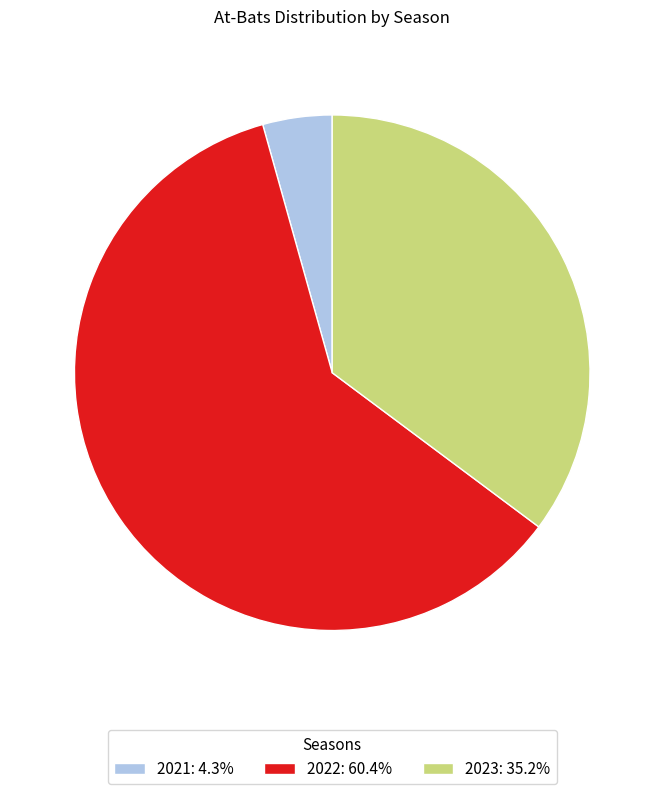

Which category has the biggest portion of the pie?

2022